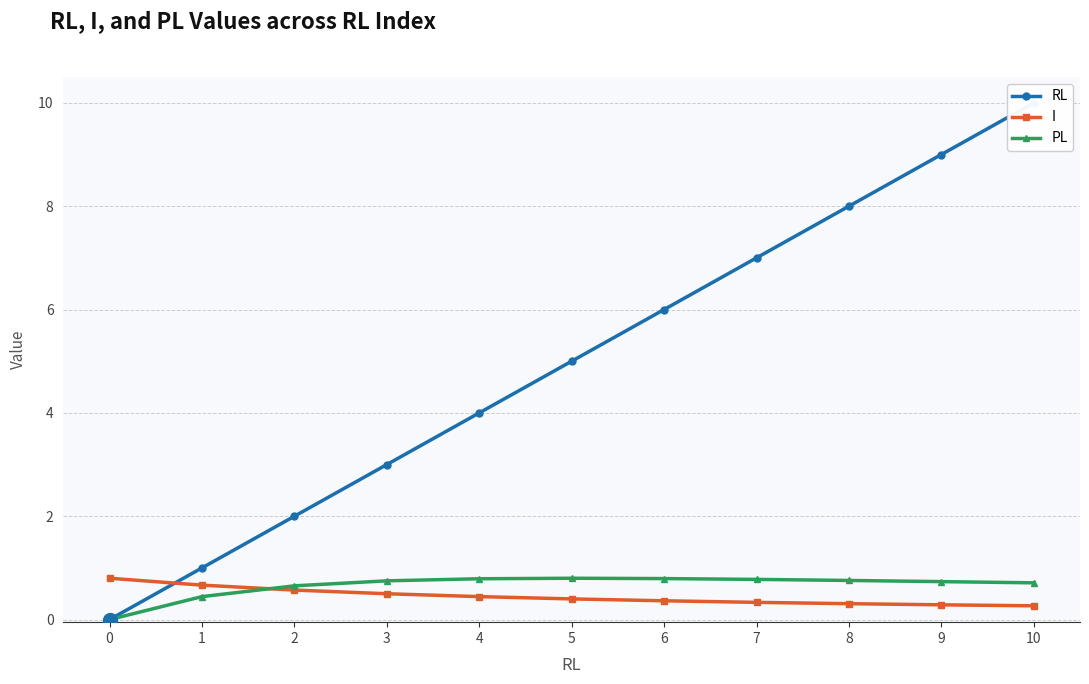

Between which two adjacent categories do RL and I first intersect?

1 and 0